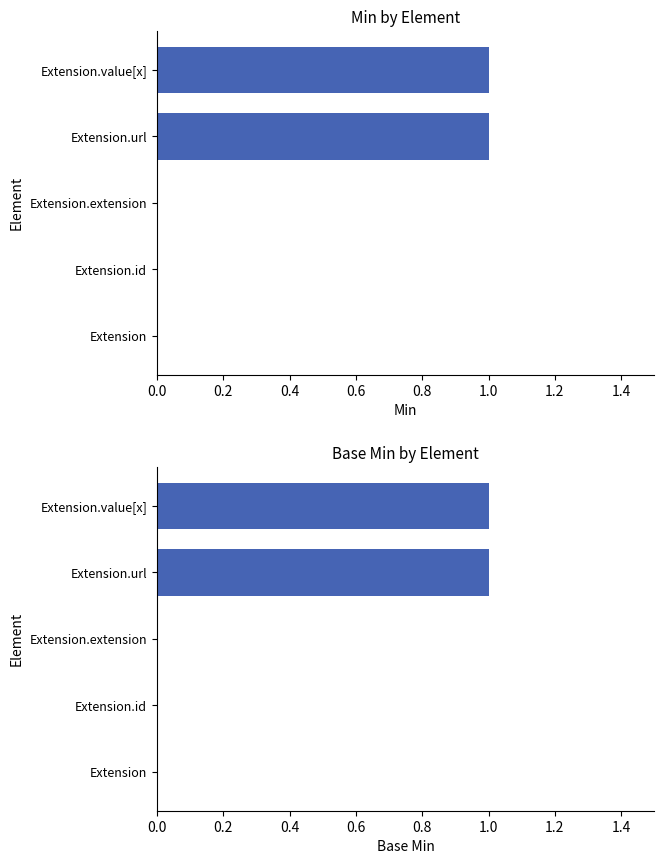

At how many categories does at least one series exceed 0?

2